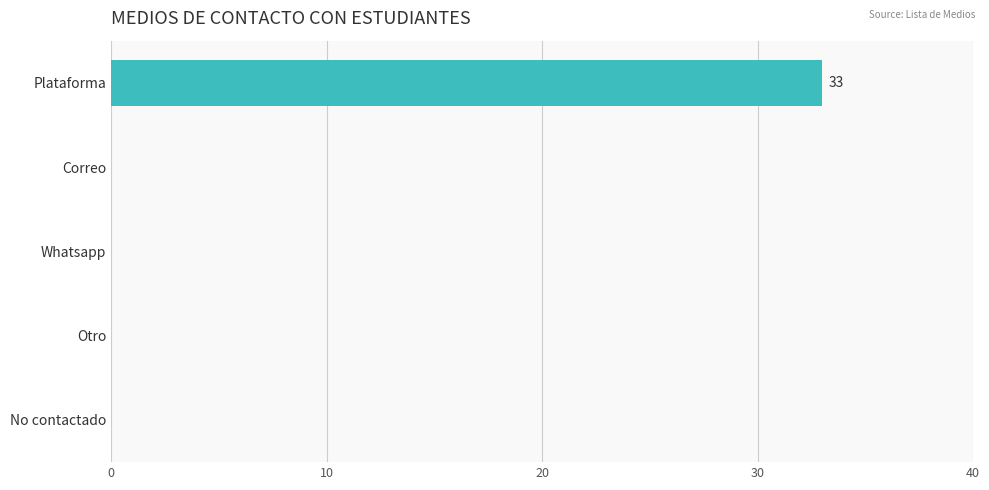

Is it true that the value at Correo is -12?

False